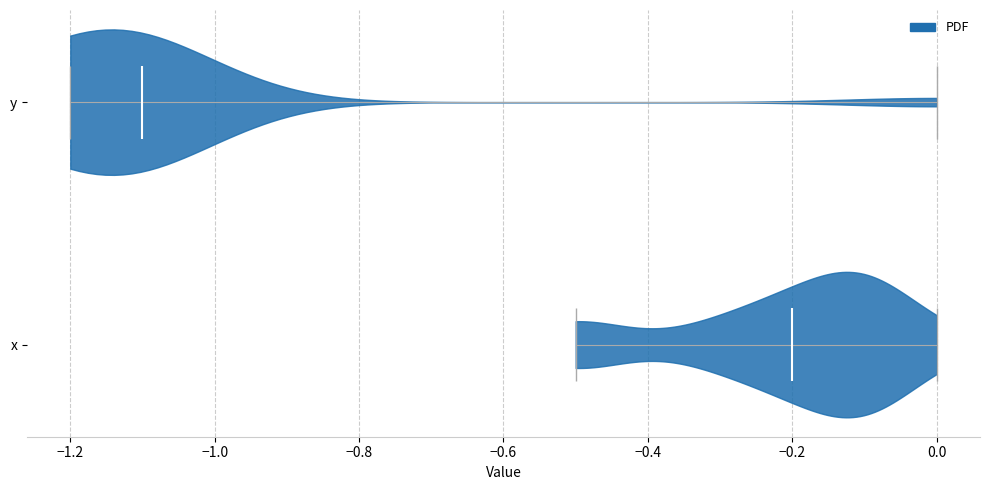

Reading bottom to top, read every violin against the x-axis: where its median line is, and the lowest and highest points it reaches. The values are not printed on the chart, so give them approximately, as read against the axis.

x: median line -0.2, lowest point -0.5, highest point 0.0
y: median line -1.1, lowest point -1.2, highest point 0.0